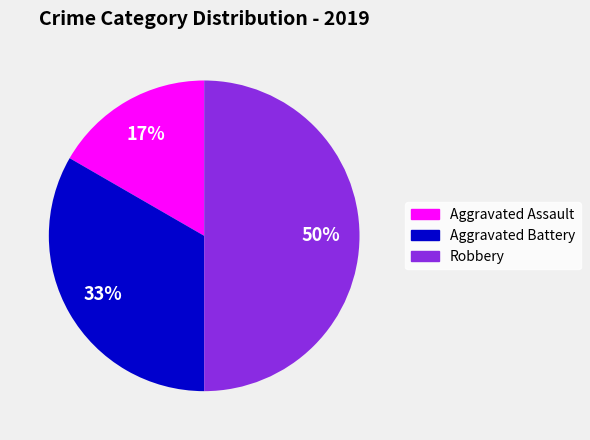

Rank the categories by value from highest to lowest.

Robbery, Aggravated Battery, Aggravated Assault